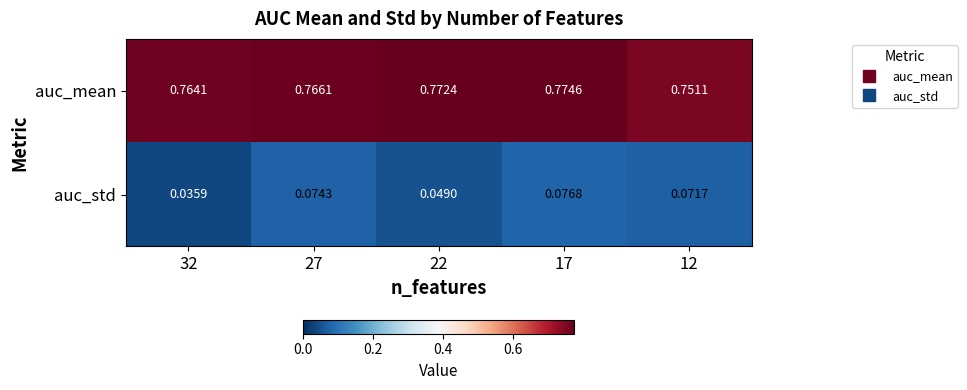

Which series has the largest total across all categories?

auc_mean